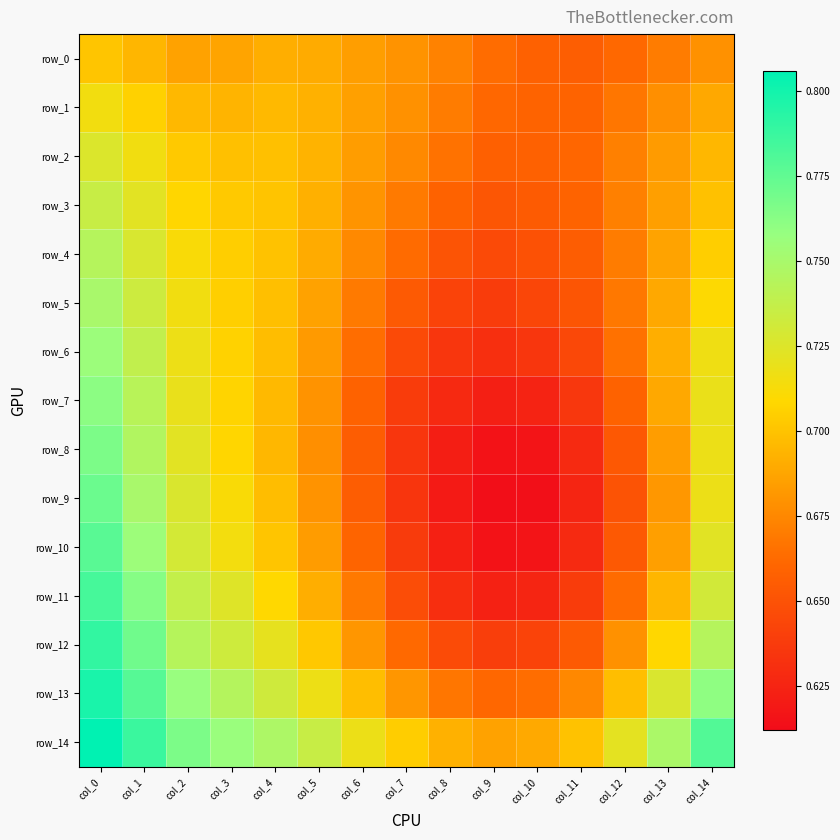

Which category has the lowest value in the row_14 series?

col_9